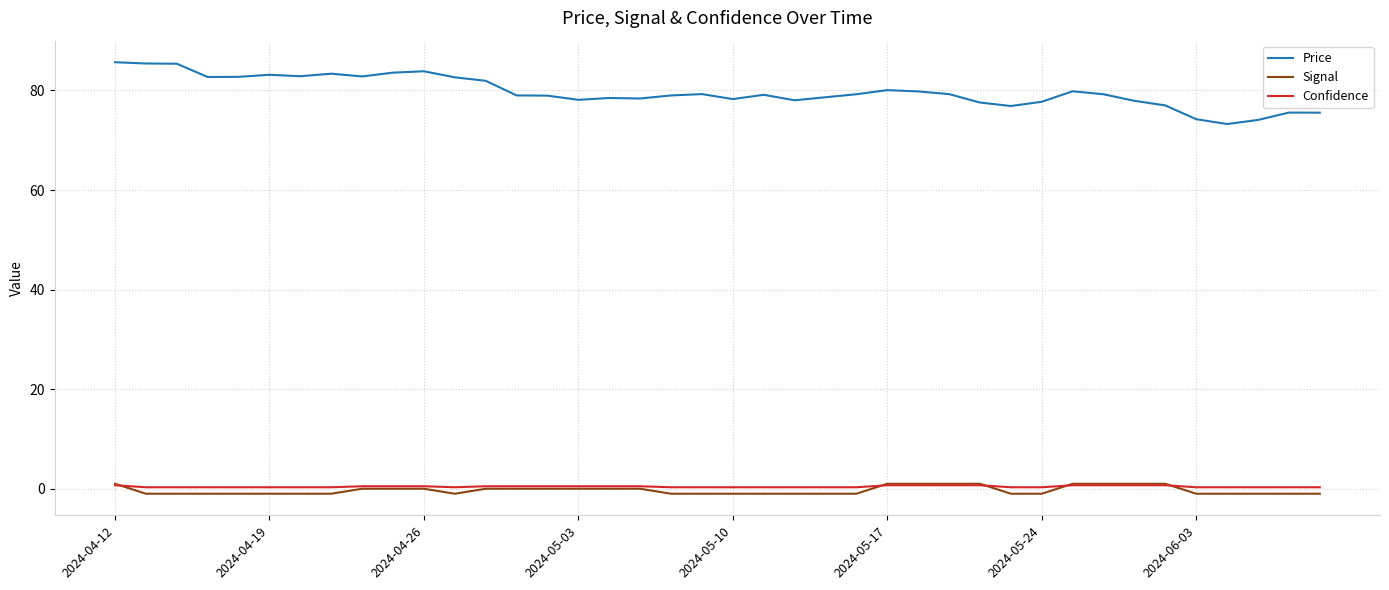

True or false: Price and Signal intersect in this chart.

False